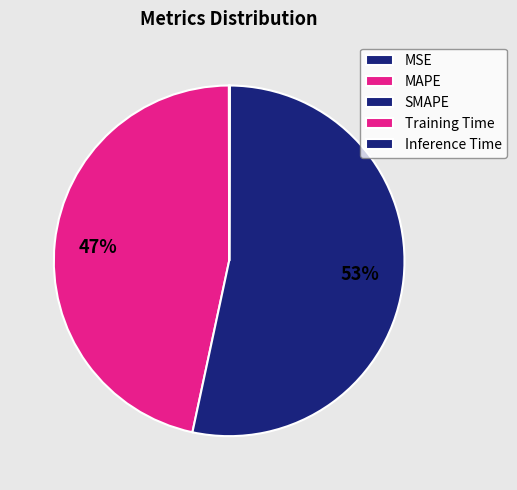

True or false: MAPE accounts for 47% of the total.

True